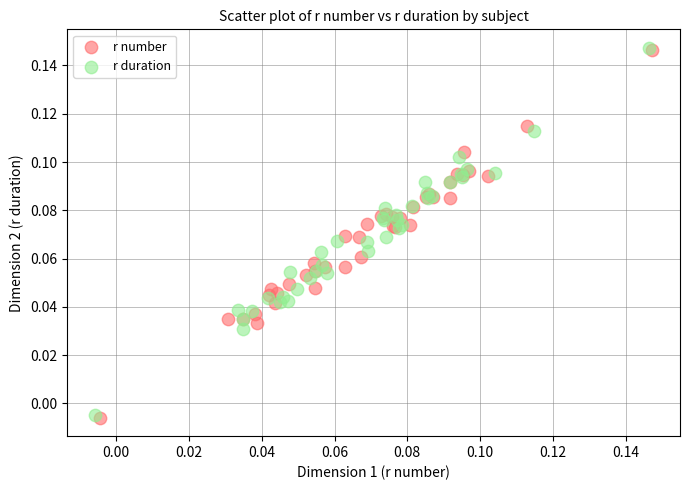

Which series has the widest spread of Y values?

r number